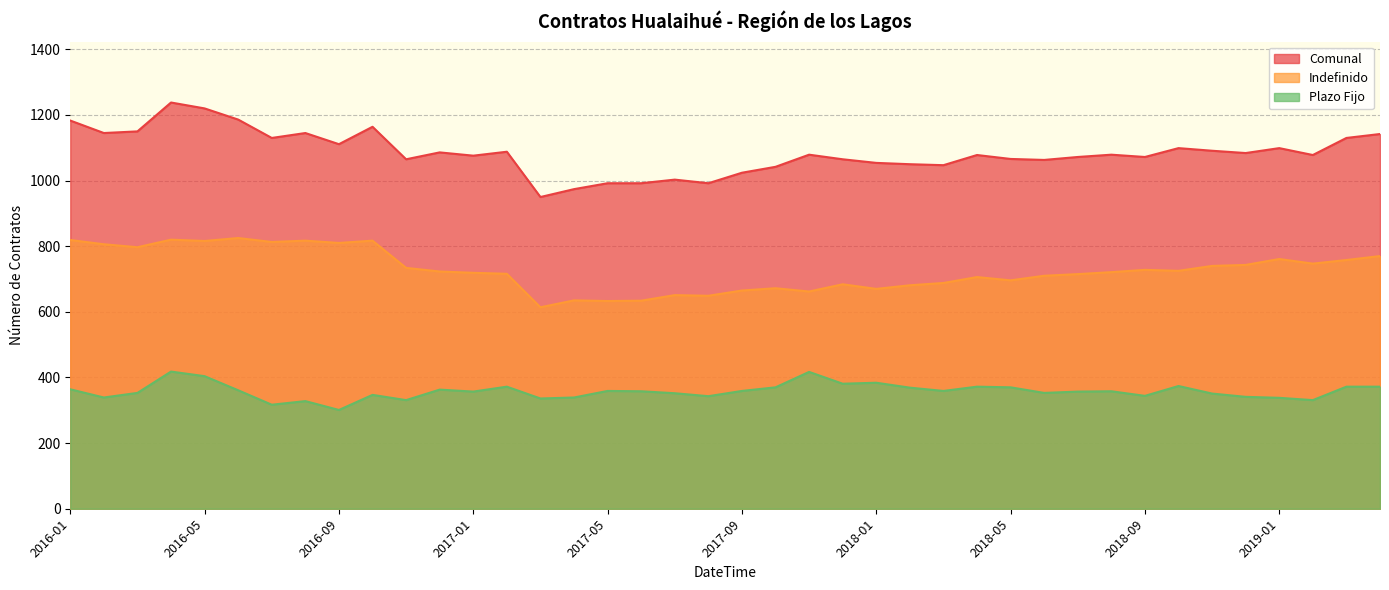

How many distinct data groups are displayed?

3